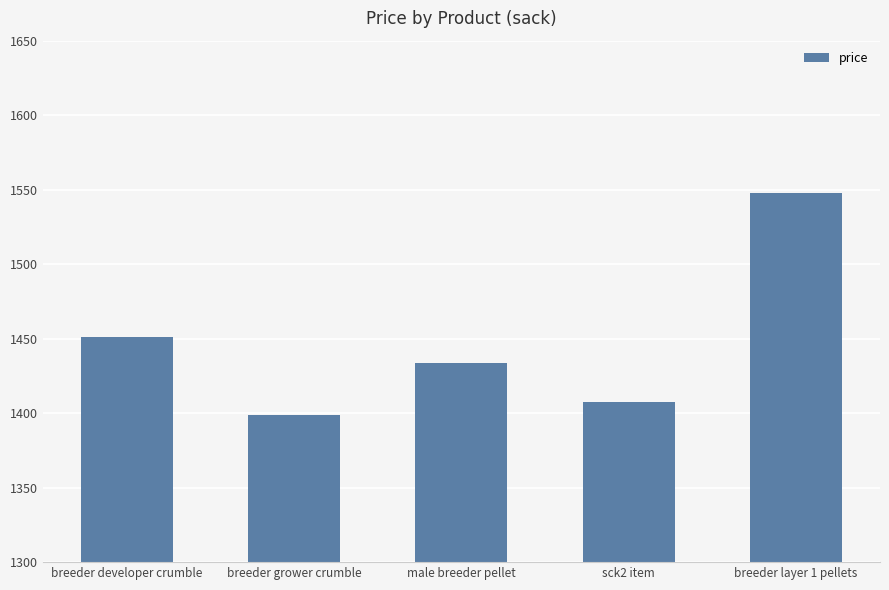

Which category has the lowest value across all series?

breeder grower crumble